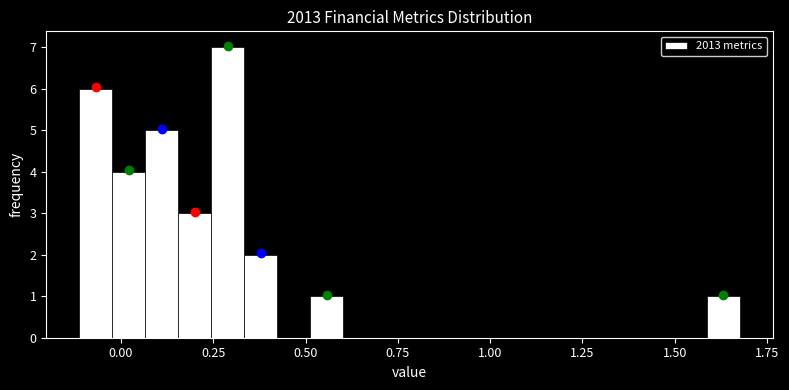

Read against the x-axis, roughly where is the centre of the tallest bar?

0.30